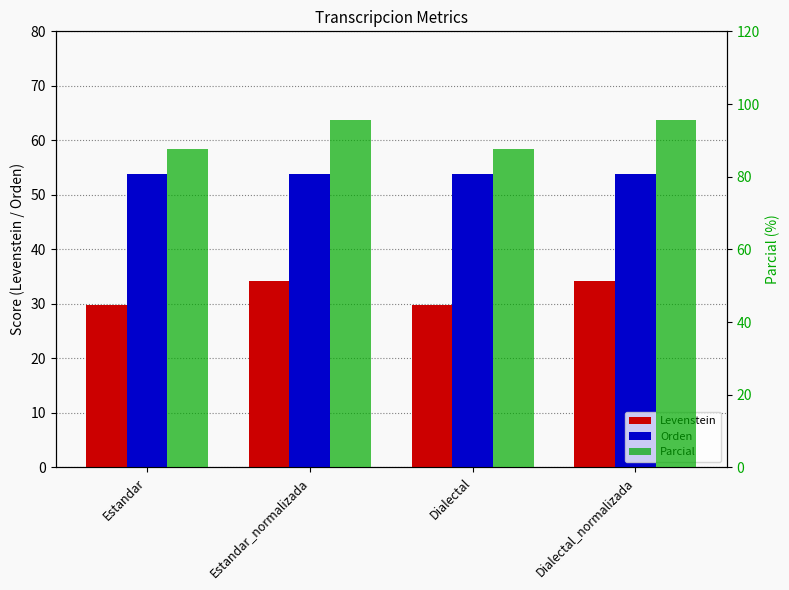

At which category is the sum across all series the highest?

Estandar_normalizada